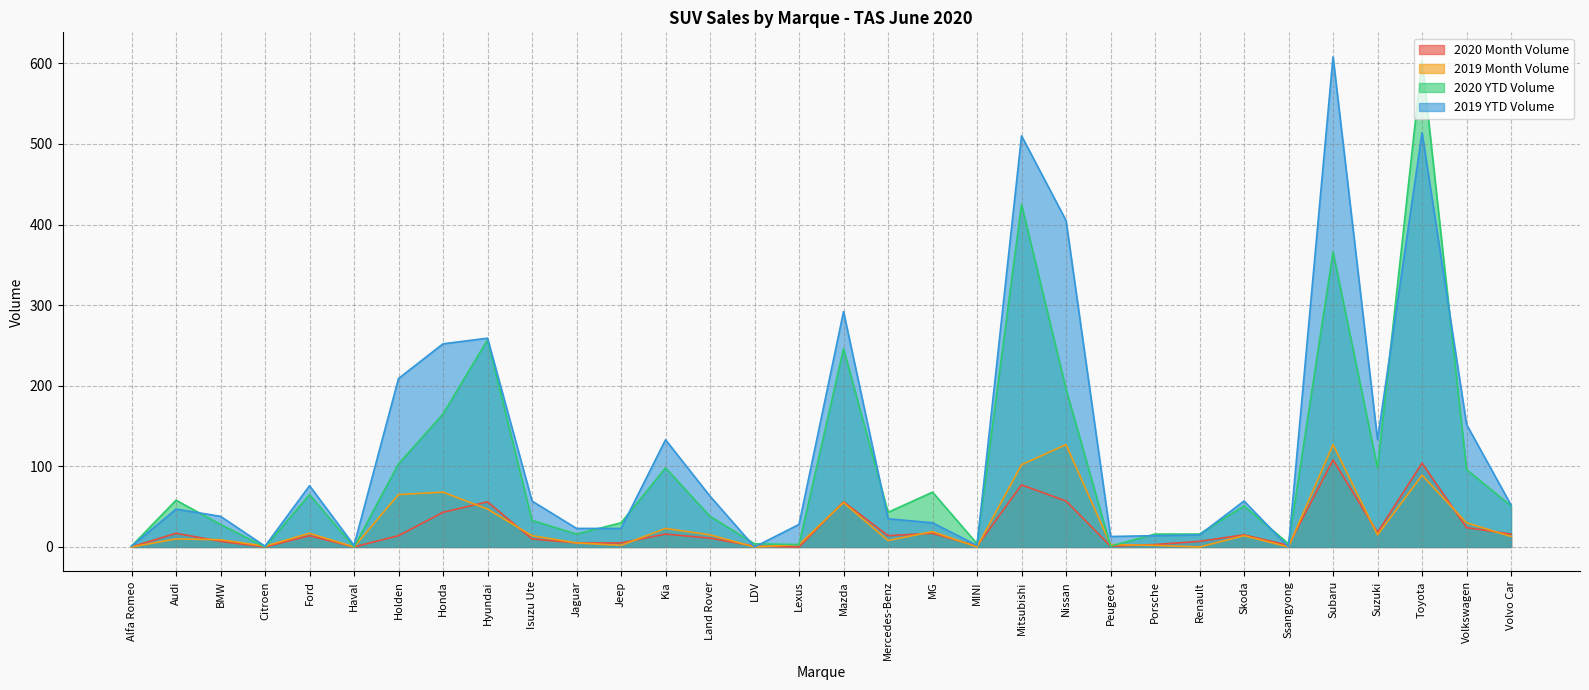

What are all the series names shown in the legend?

2020 Month Volume, 2019 Month Volume, 2020 YTD Volume, 2019 YTD Volume